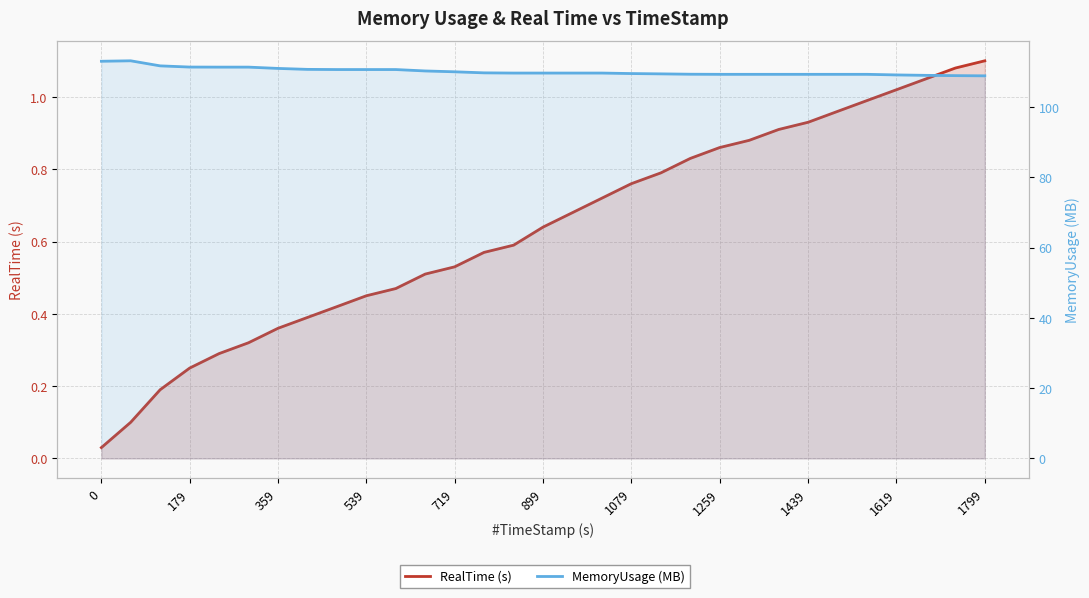

How many lines are shown in the chart?

2